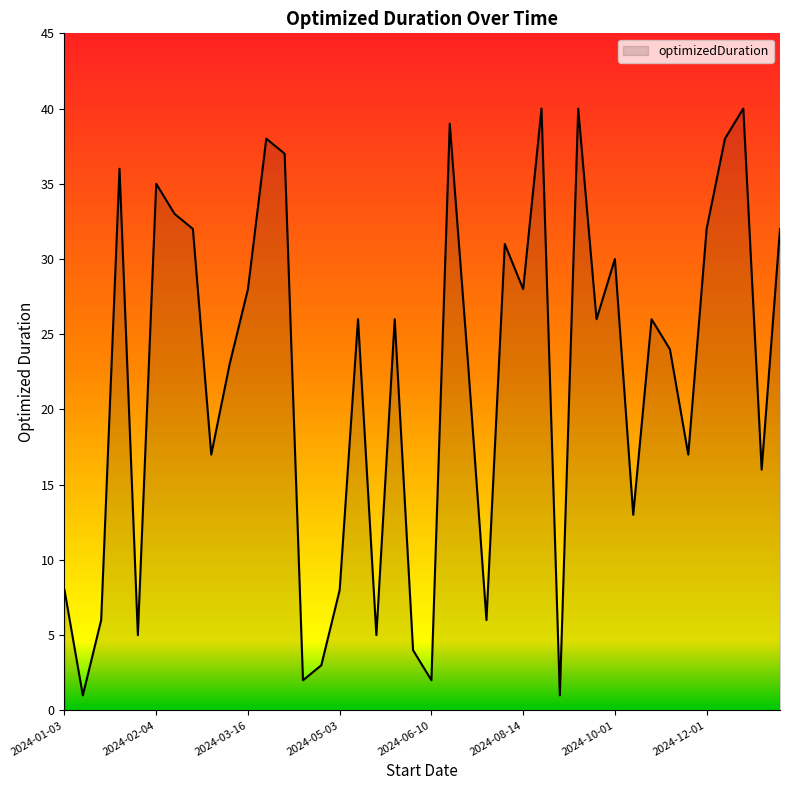

What is the difference between the maximum and minimum values?

39